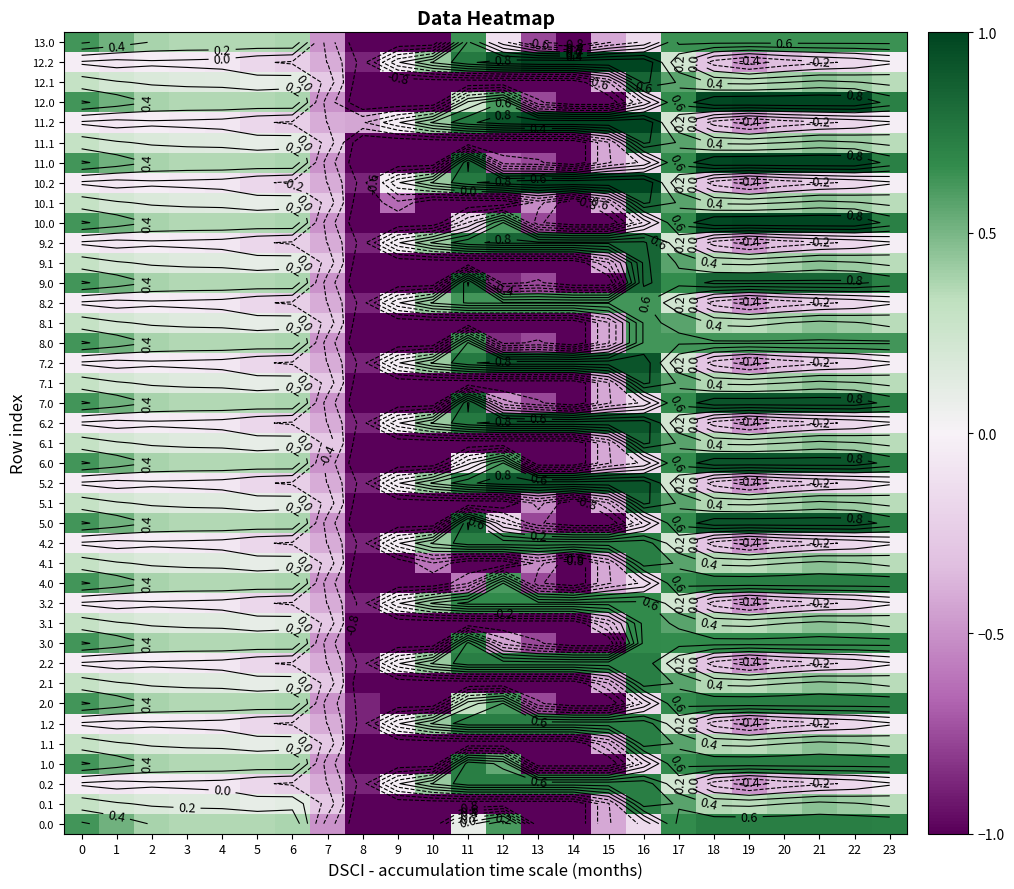

Which has a higher value, 20 or 1?

20